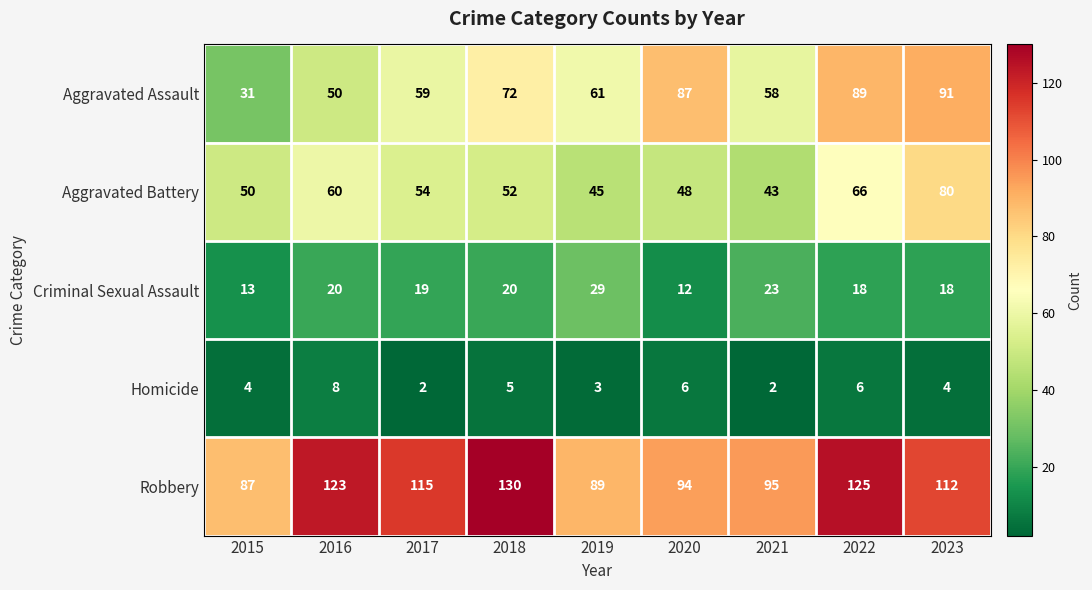

The value of Homicide at 2017 is 2. True or false?

True